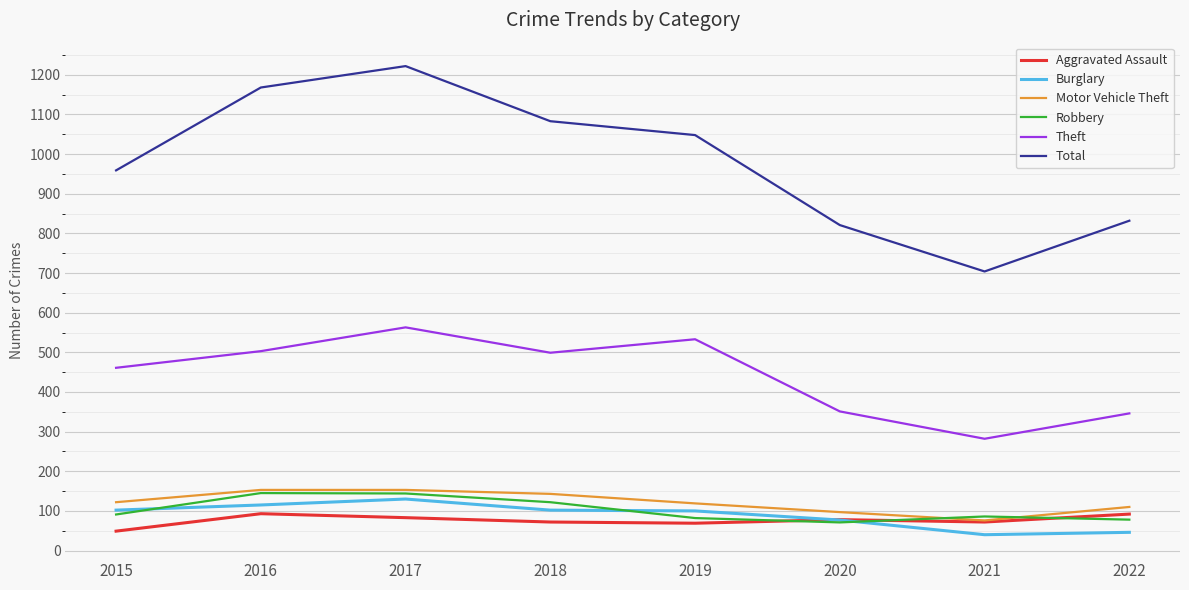

At how many categories does at least one series exceed 317?

8